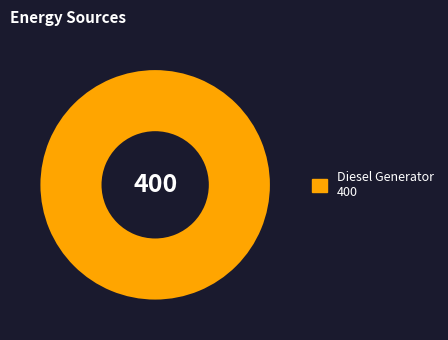

Is there any slice that represents more than half of the pie?

Yes